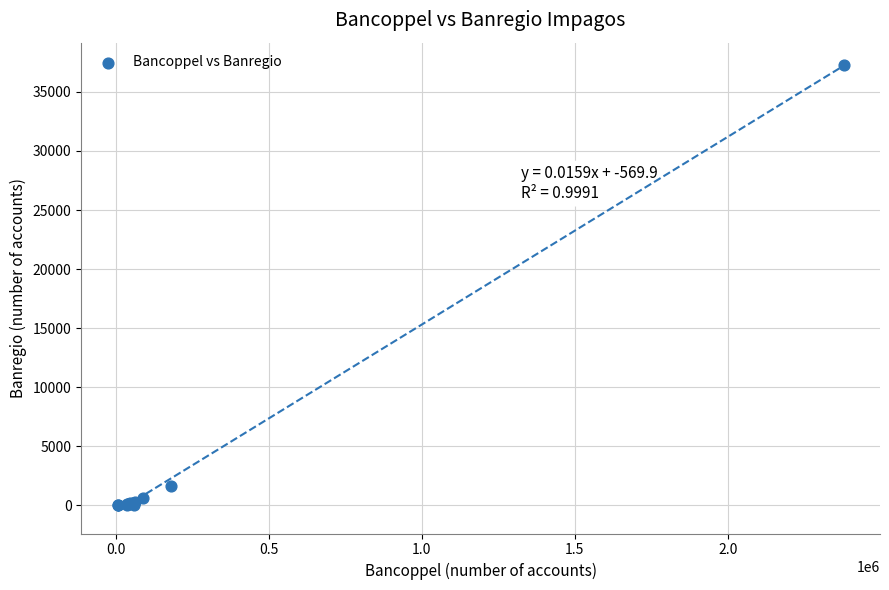

What Y value in the scatter plot is closest to 18662?

1652